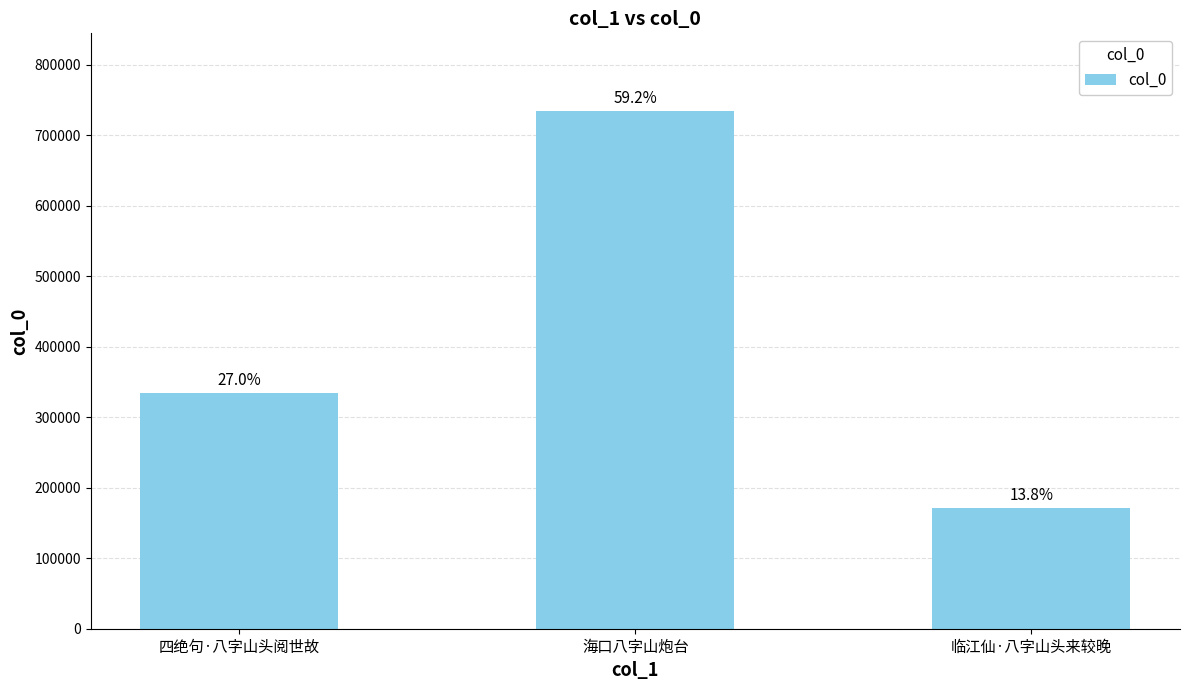

What is the change in value from 四绝句·八字山头阅世故 to 临江仙·八字山头来较晚?

-162921